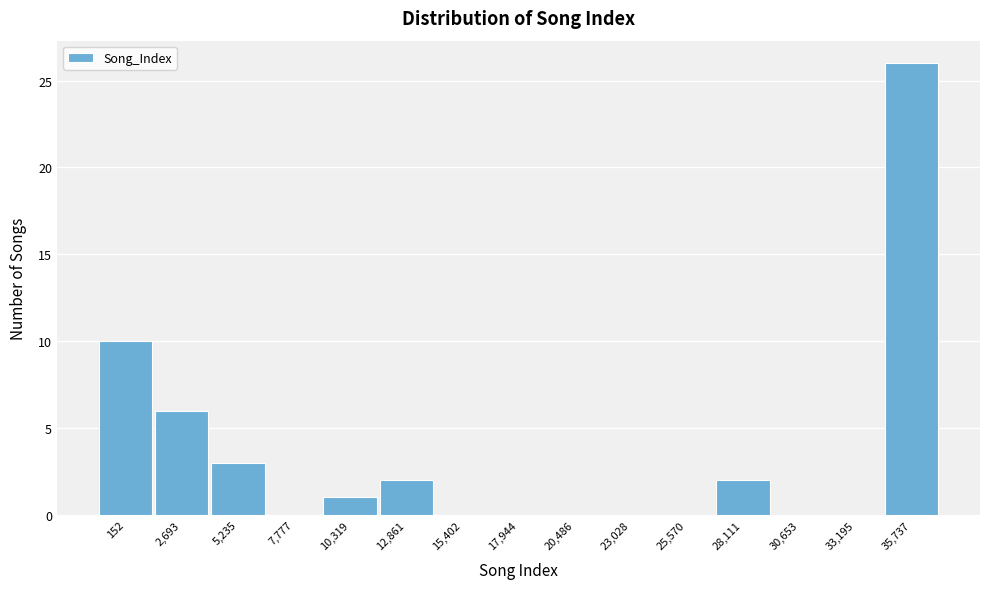

Reading right to left, extract all data points from this chart.

35,737=26	33,195=0	30,653=0	28,111=2	25,570=0	23,028=0	20,486=0	17,944=0	15,402=0	12,861=2	10,319=1	7,777=0	5,235=3	2,693=6	152=10